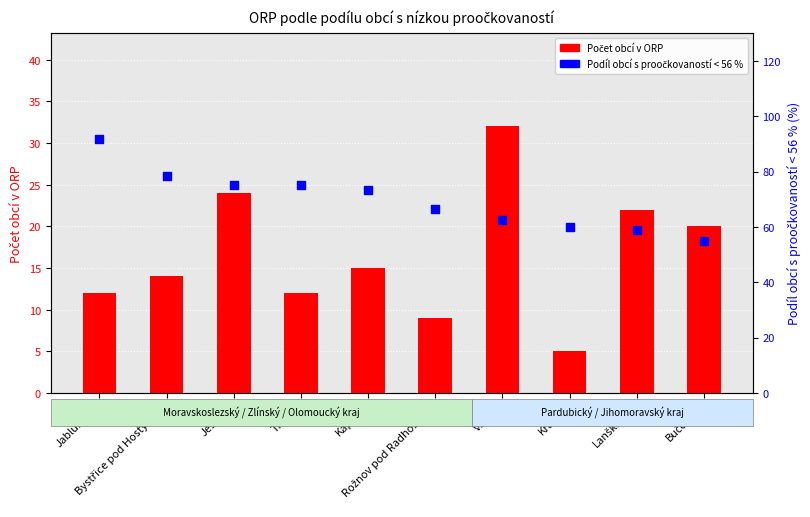

Which series has the widest spread of Y values?

Podíl obcí s proočkovaností < 56 % (%)